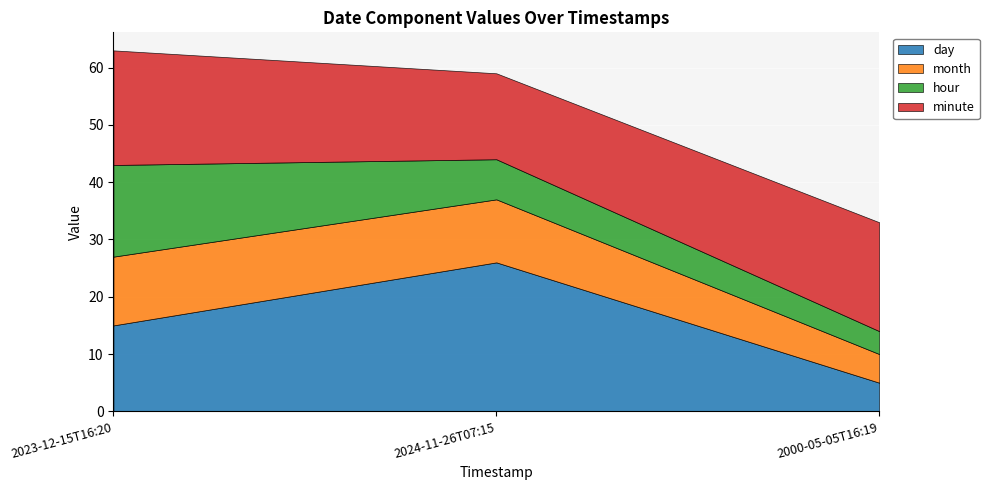

How many data points in hour are less than 7?

1